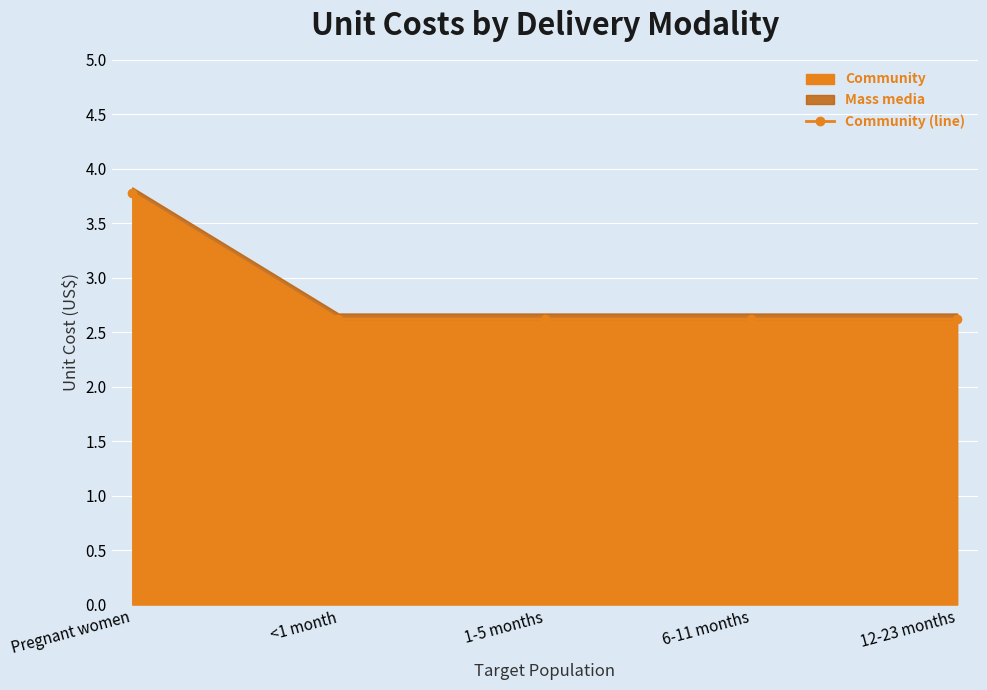

What is the approximate value at <1 month?

2.6